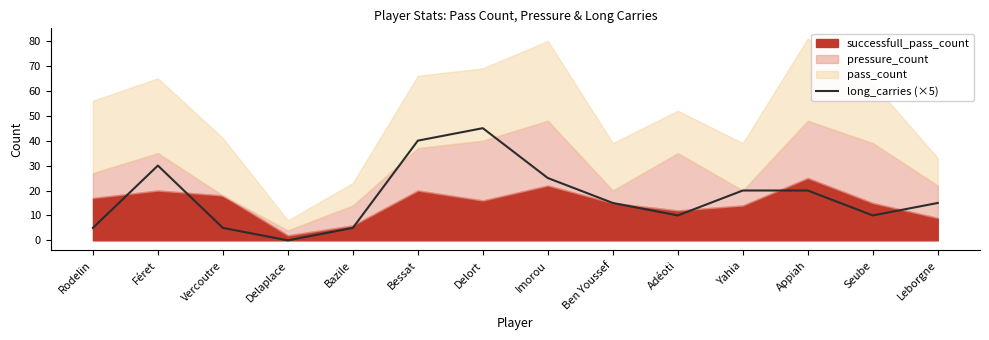

What position from the right is Leborgne?

1